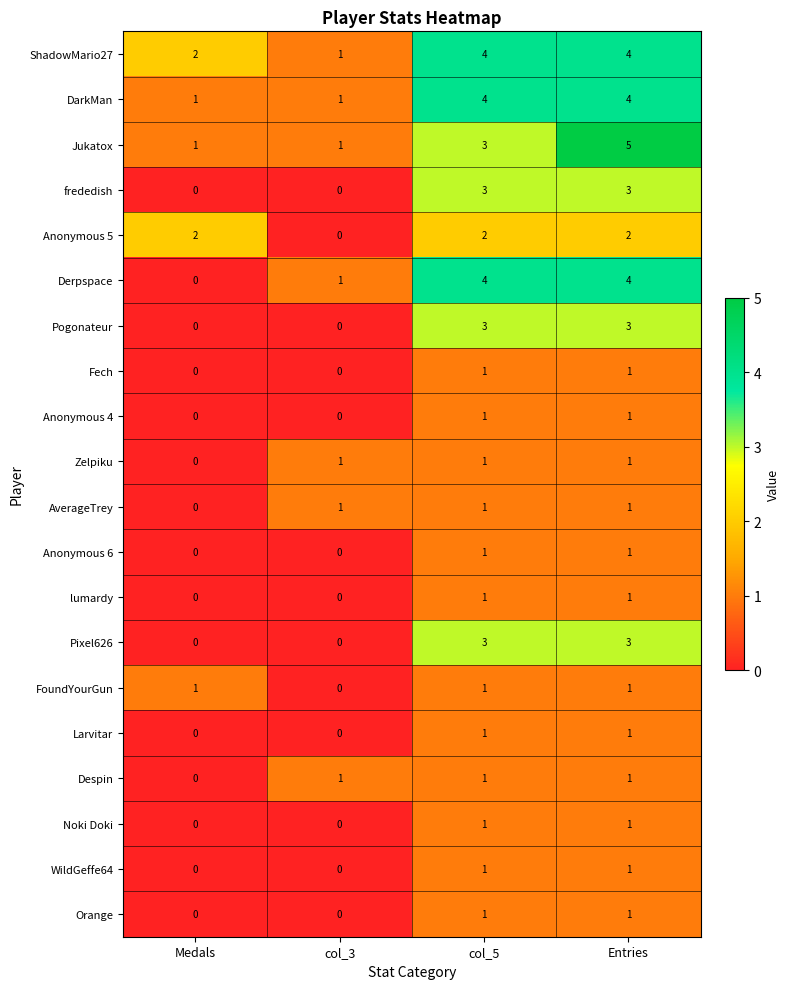

At which category does the chart reach its peak across all series?

Entries